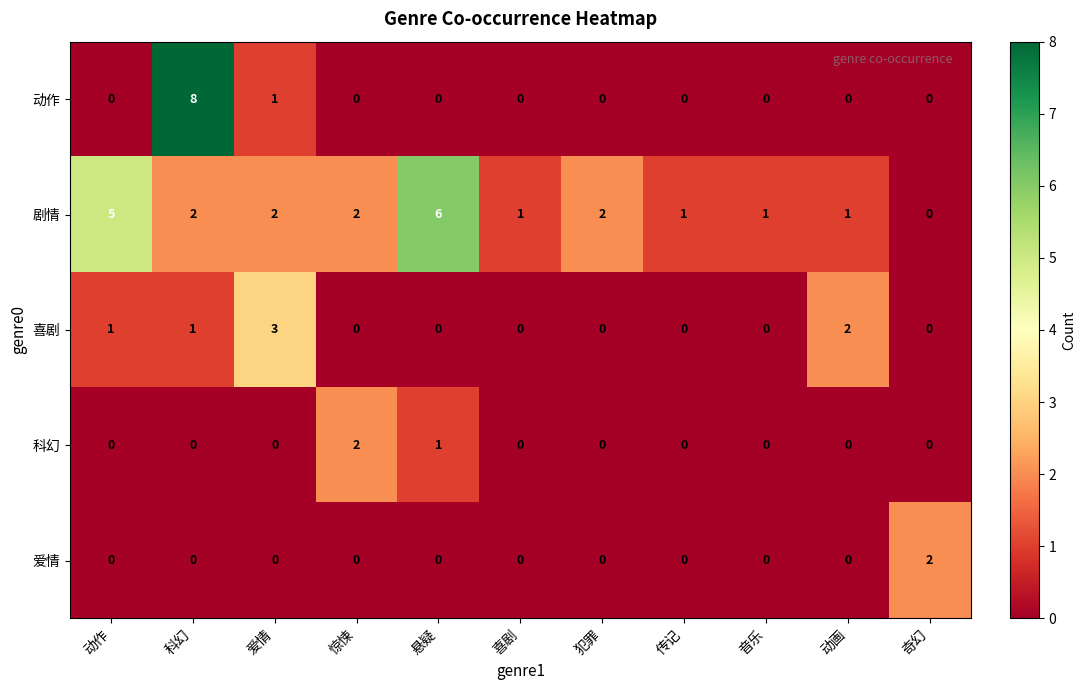

What is the total value across all series at 动画?

3